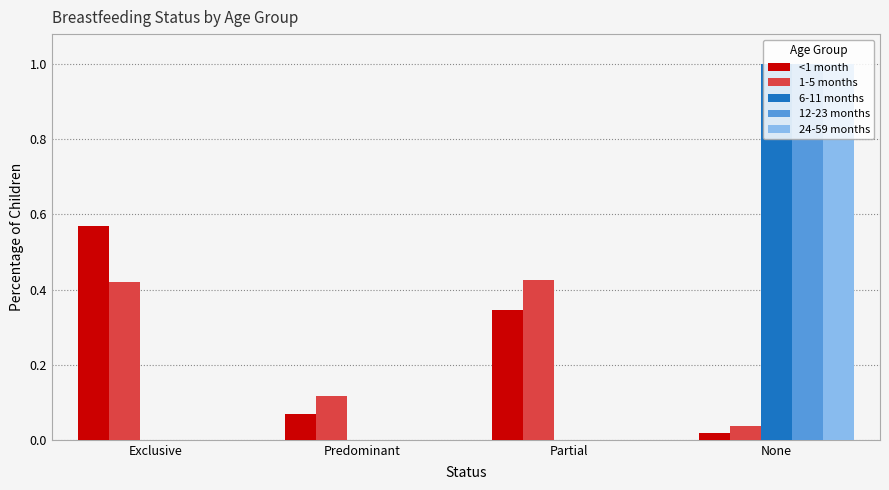

How many categories are shown in the chart?

4